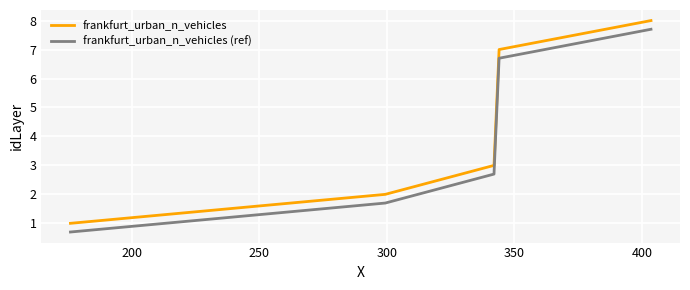

True or false: frankfurt_urban_n_vehicles and frankfurt_urban_n_vehicles (ref) intersect in this chart.

False